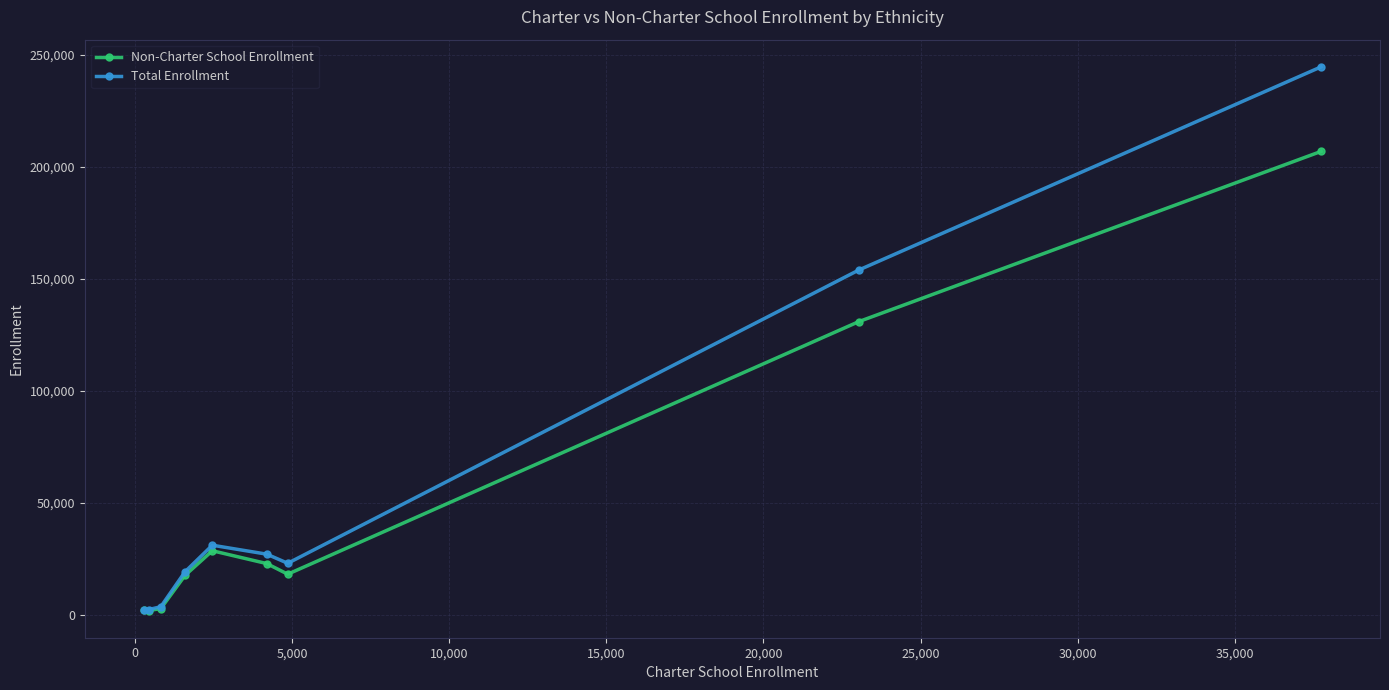

Which series has the largest range (max minus min)?

Total Enrollment